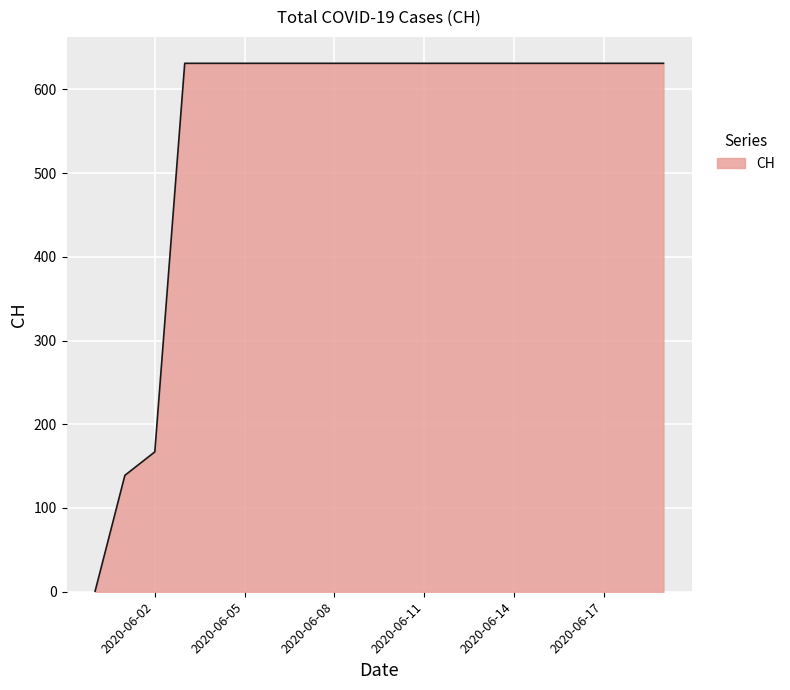

What is the greatest value displayed?

631